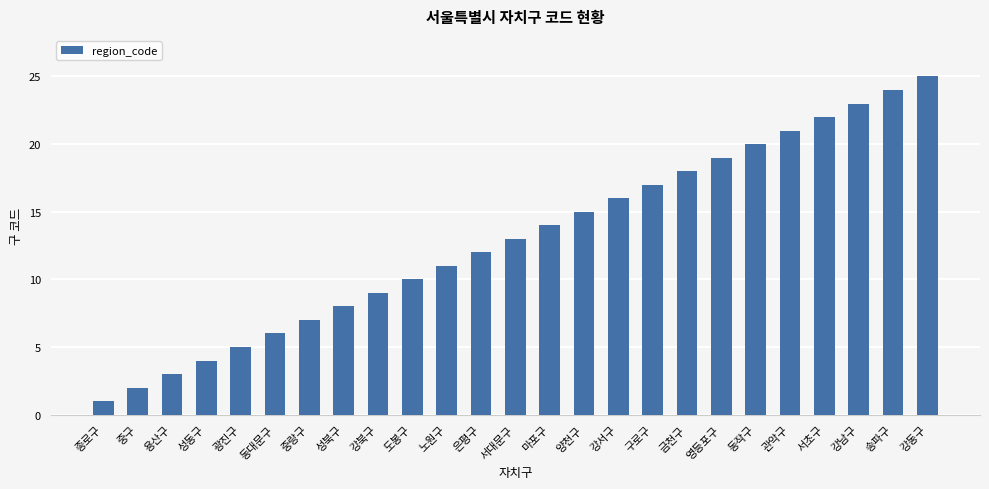

What is the label of the 22nd bar from the right?

성동구